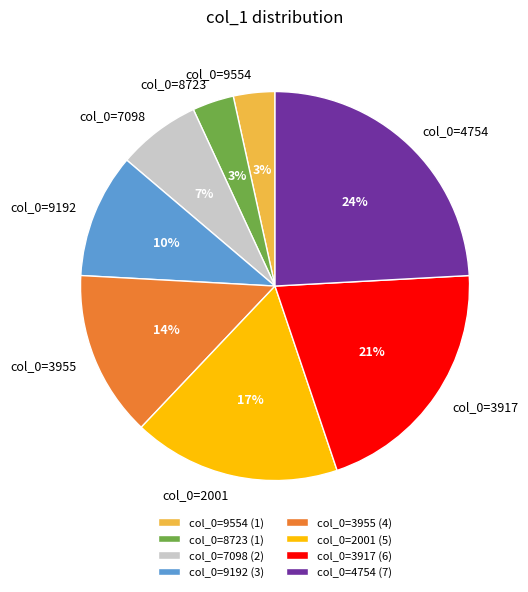

Is there any slice that represents more than half of the pie?

No